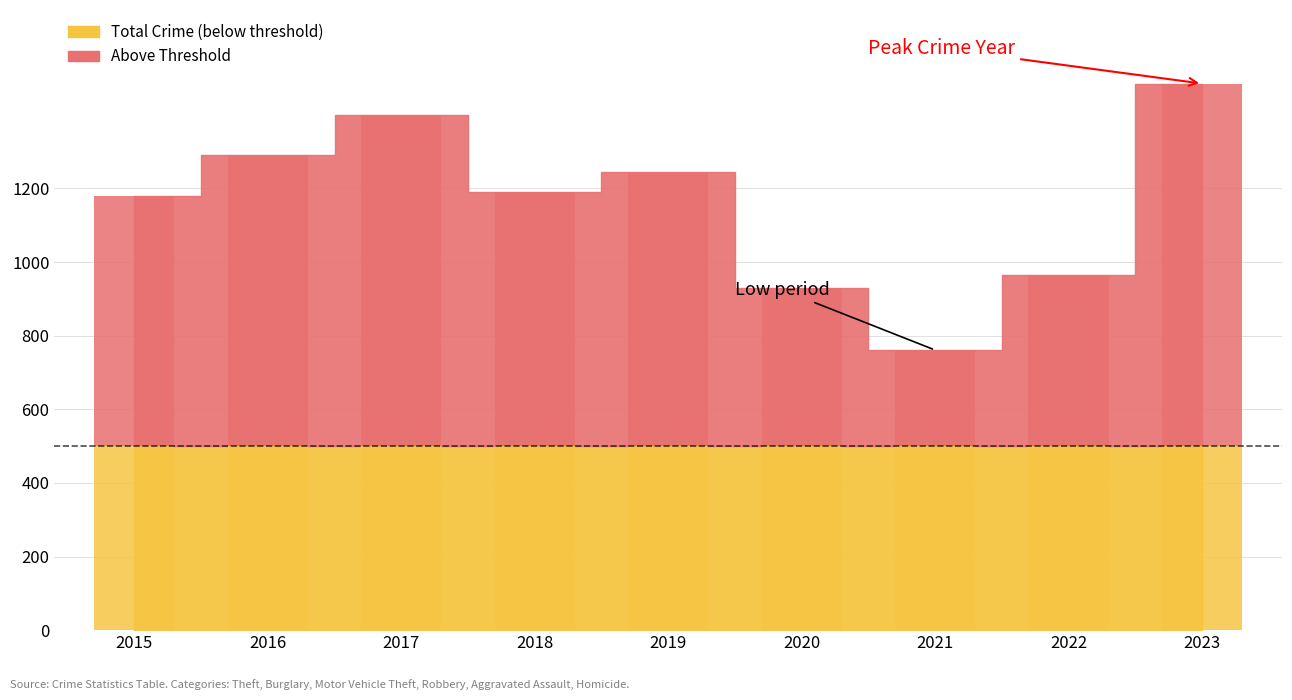

What is the sum of all Theft values?

6573